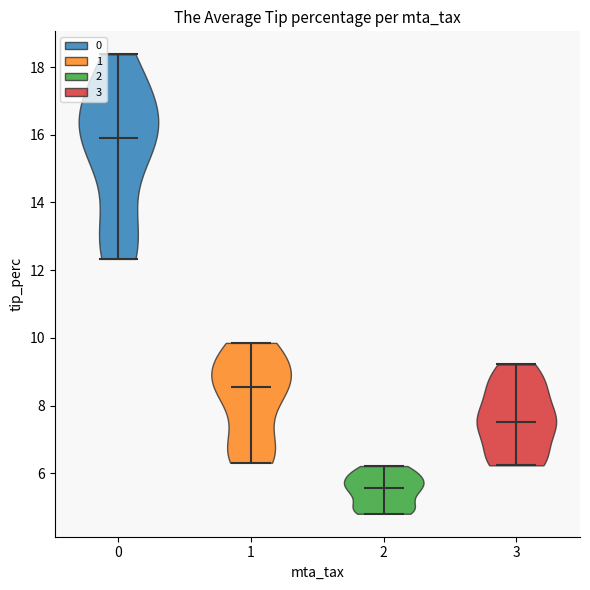

Which violin has the highest median line?

0